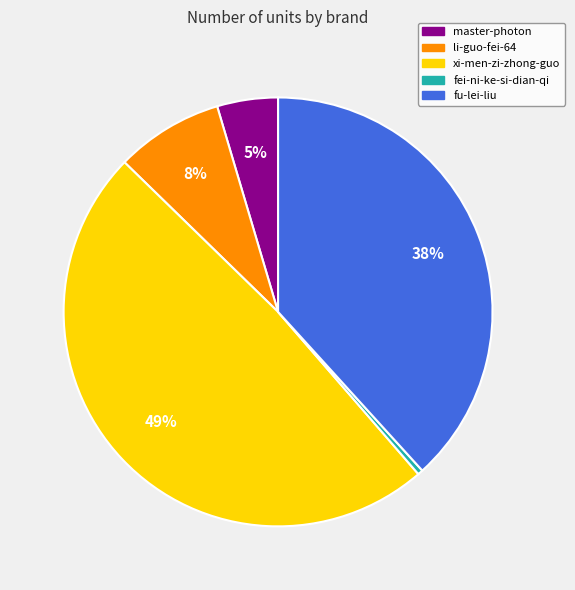

What is the ratio of the value at xi-men-zi-zhong-guo to the value at fu-lei-liu?

1.3